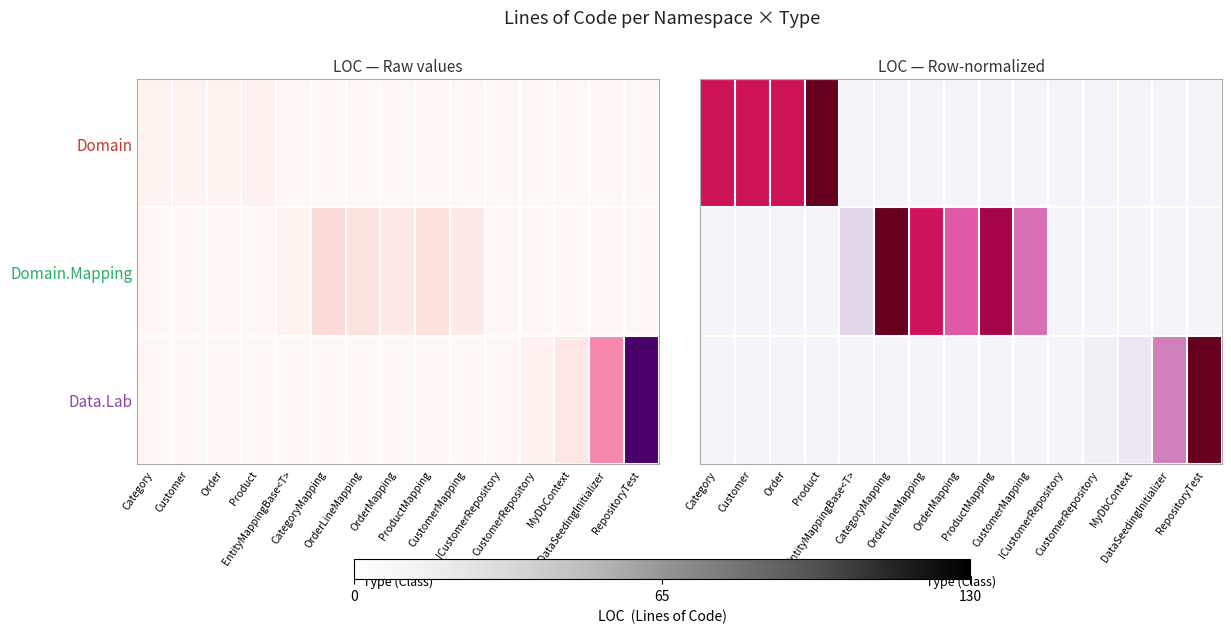

True or false: Data.Lab has a value of 0.0 at OrderLineMapping.

True